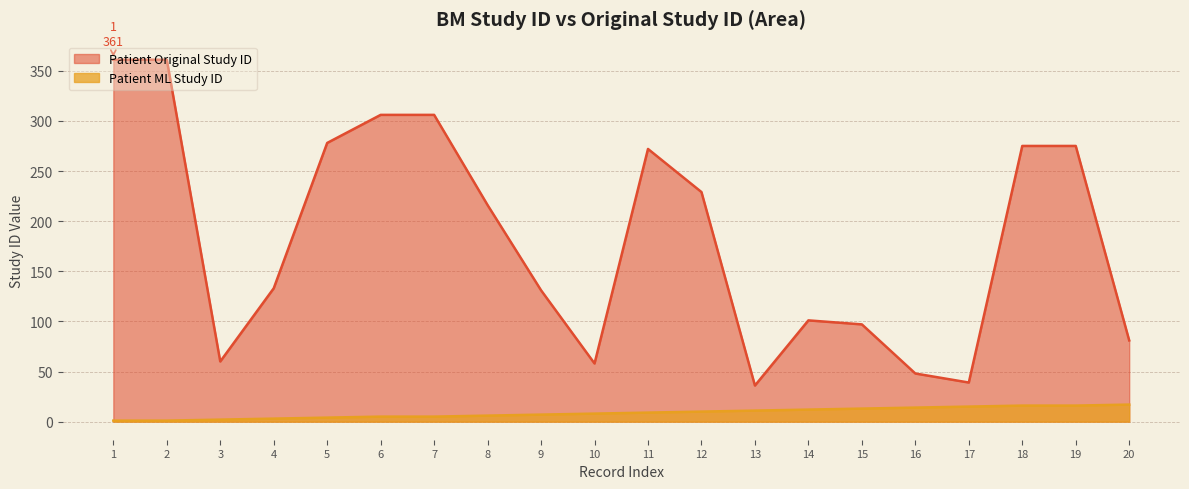

True or false: Patient ML Study ID and Patient Original Study ID cross at least once.

False